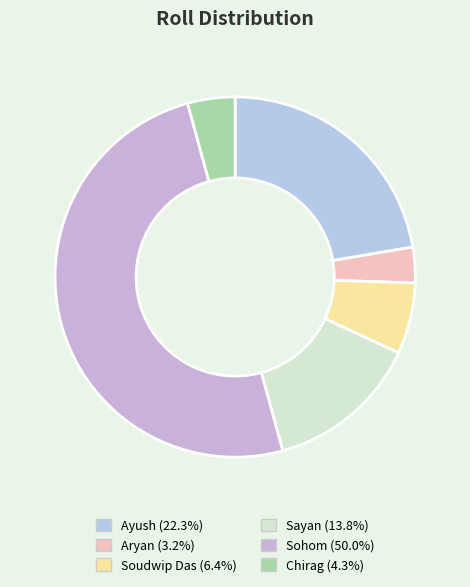

Which has a higher value, Sayan or Soudwip Das?

Sayan